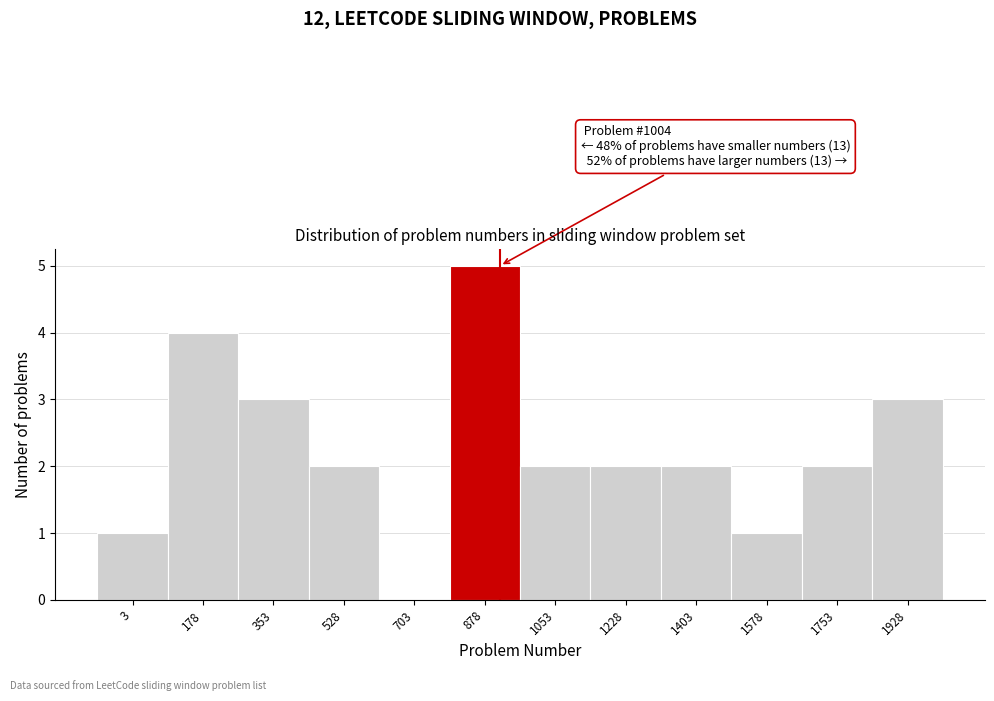

Reading left to right, transcribe all the data shown in this chart.

3=1	178=4	353=3	528=2	703=0	878=5	1053=2	1228=2	1403=2	1578=1	1753=2	1928=3